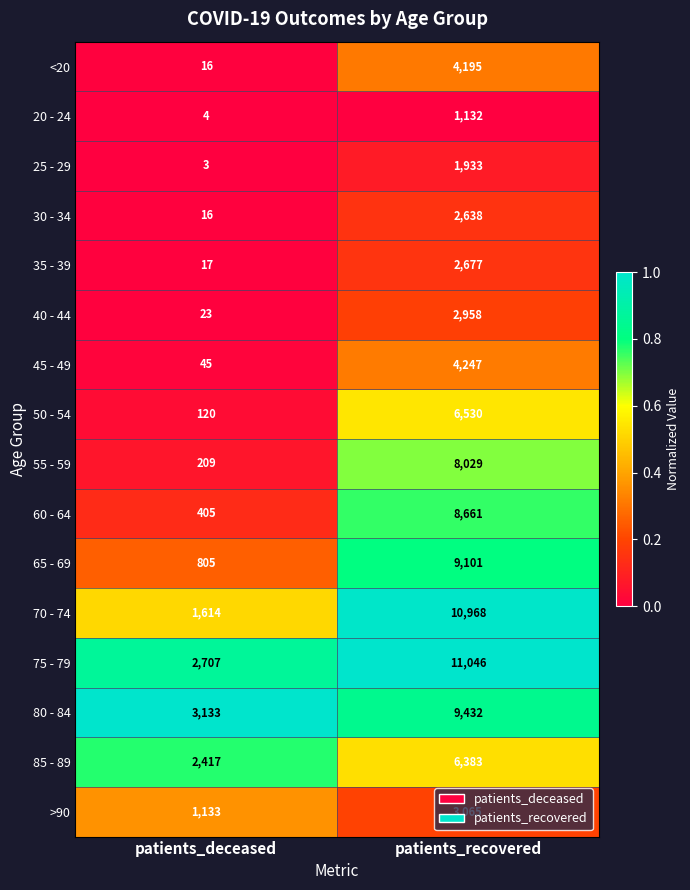

At patients_recovered, list the series in order from largest to smallest.

75 - 79, 70 - 74, 80 - 84, 65 - 69, 60 - 64, 55 - 59, 50 - 54, 85 - 89, 45 - 49, <20, >90, 40 - 44, 35 - 39, 30 - 34, 25 - 29, 20 - 24